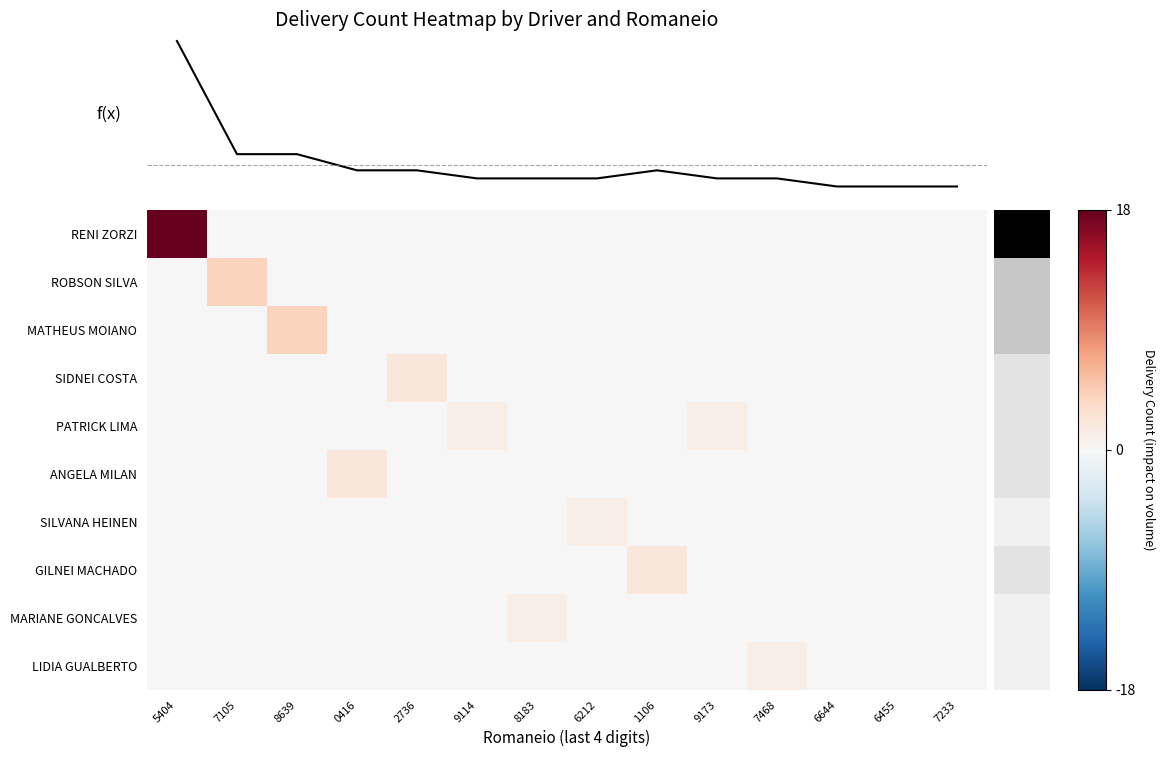

Which category has the lowest value in the ROBSON SILVA series?

5404